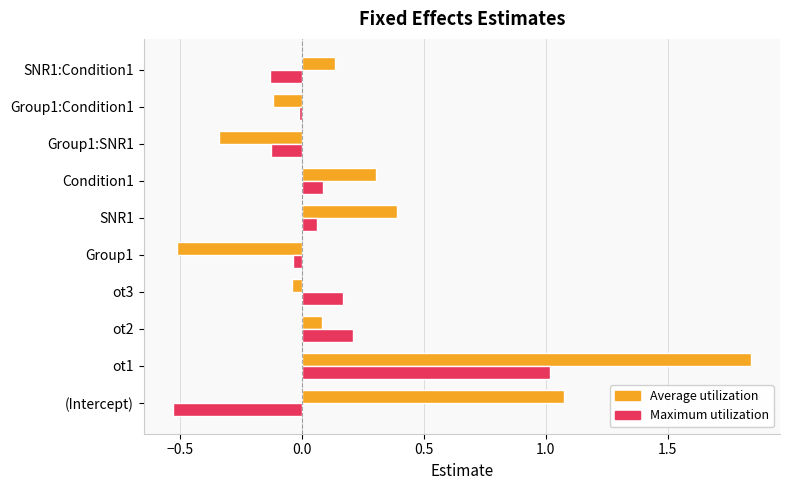

What are all the series names shown in the legend?

Average utilization, Maximum utilization